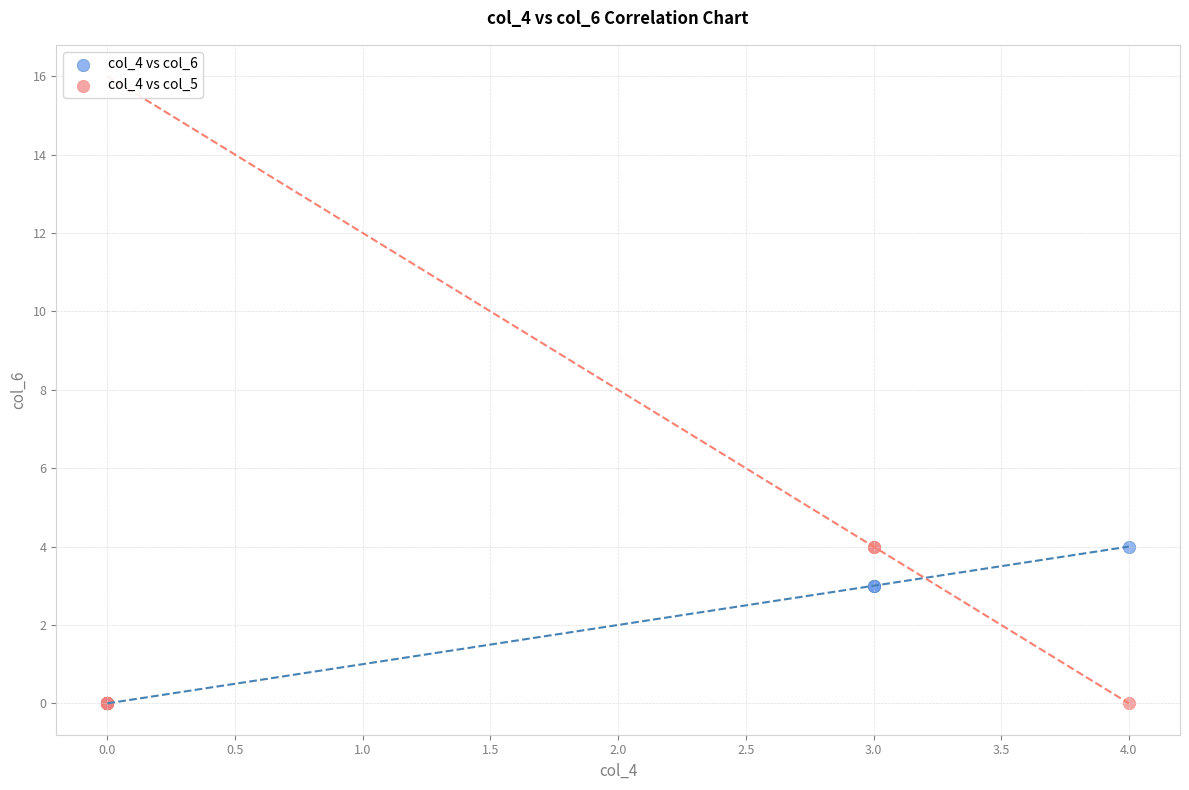

What are all the series names shown in the legend?

col_4 vs col_6, col_4 vs col_5